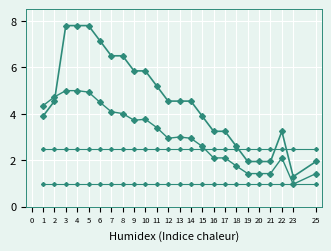

What is the smallest value displayed?

1.0